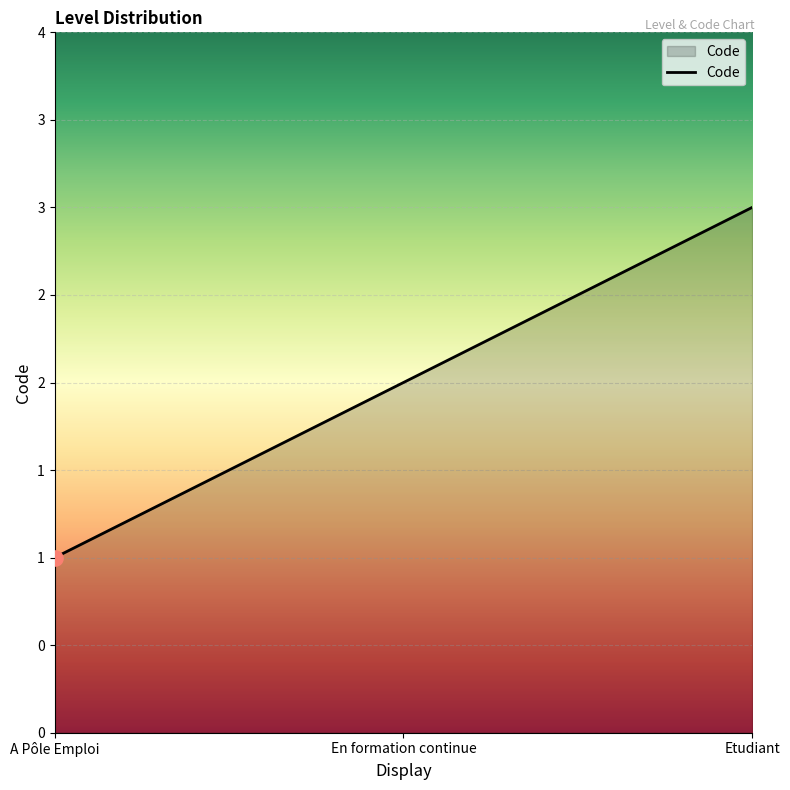

Approximately how many times larger is the value at A Pôle Emploi compared to En formation continue?

0.5